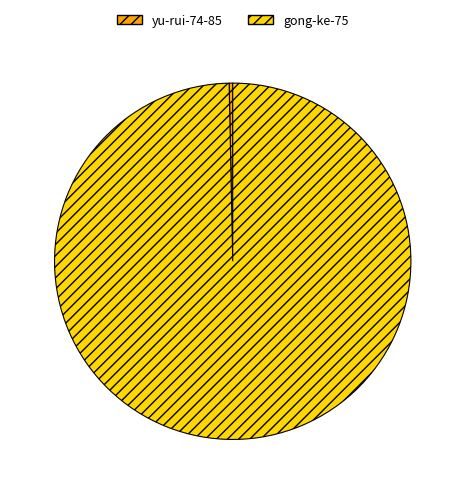

Which category has the smallest portion of the pie?

yu-rui-74-85